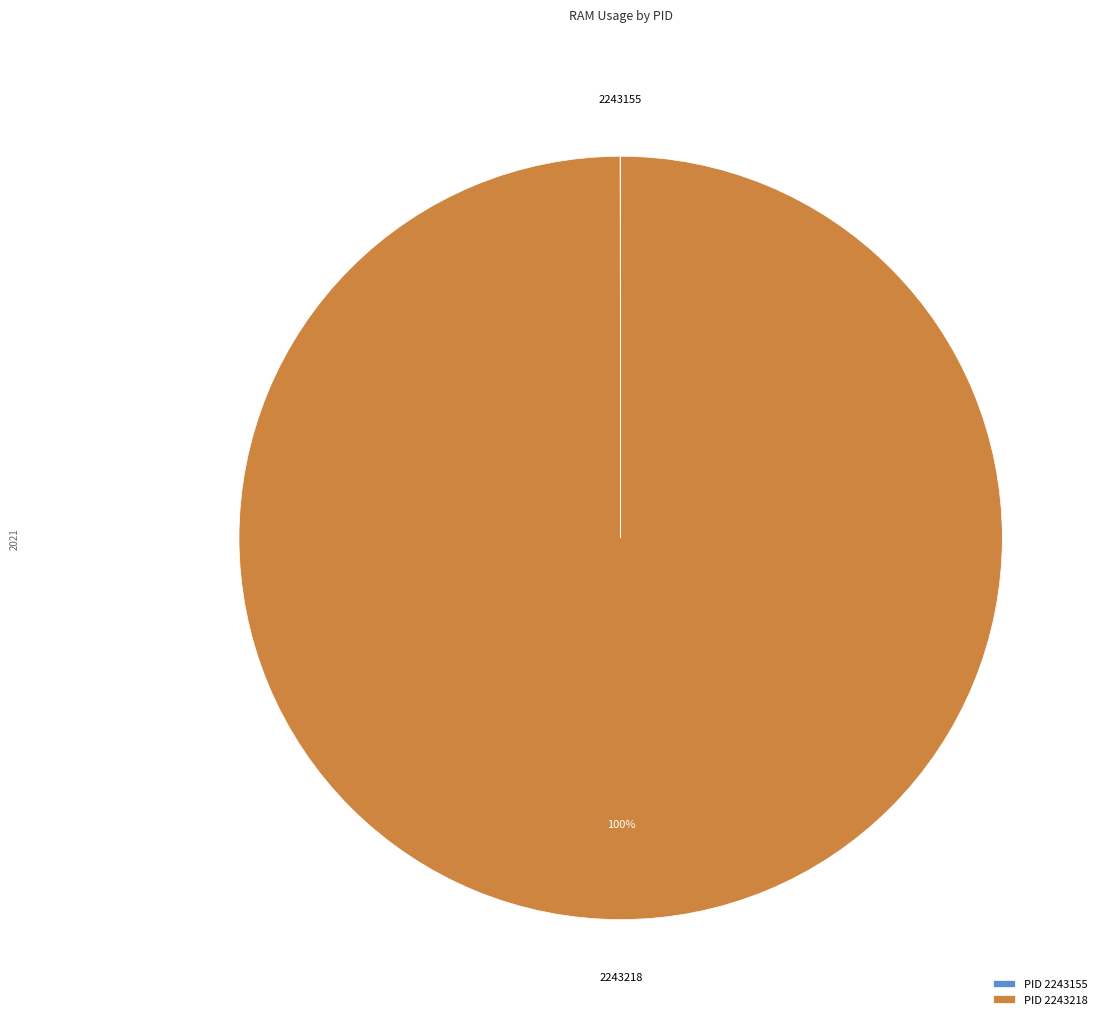

To the nearest percent, what is the average slice percentage?

50%